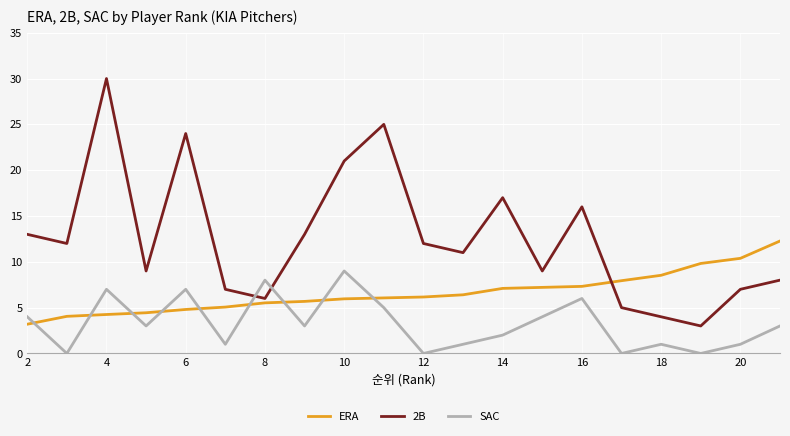

What is the lowest value of the 2B series?

3.0